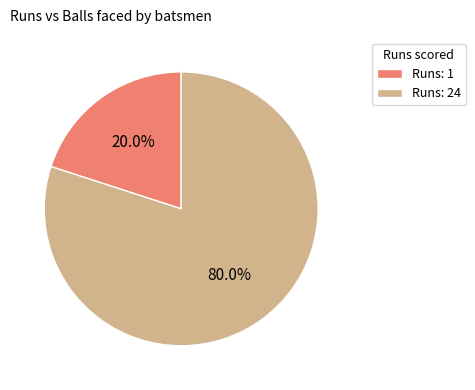

Rank the categories by value from highest to lowest.

Runs: 24, Runs: 1